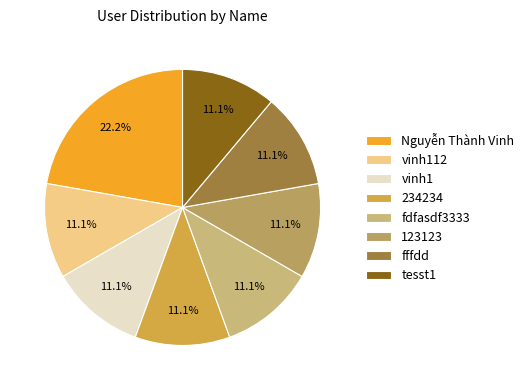

What portion of the pie excludes vinh112?

88.9%